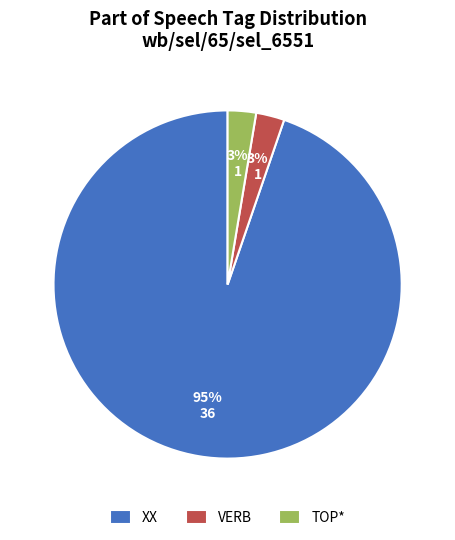

Which category has the biggest portion of the pie?

XX